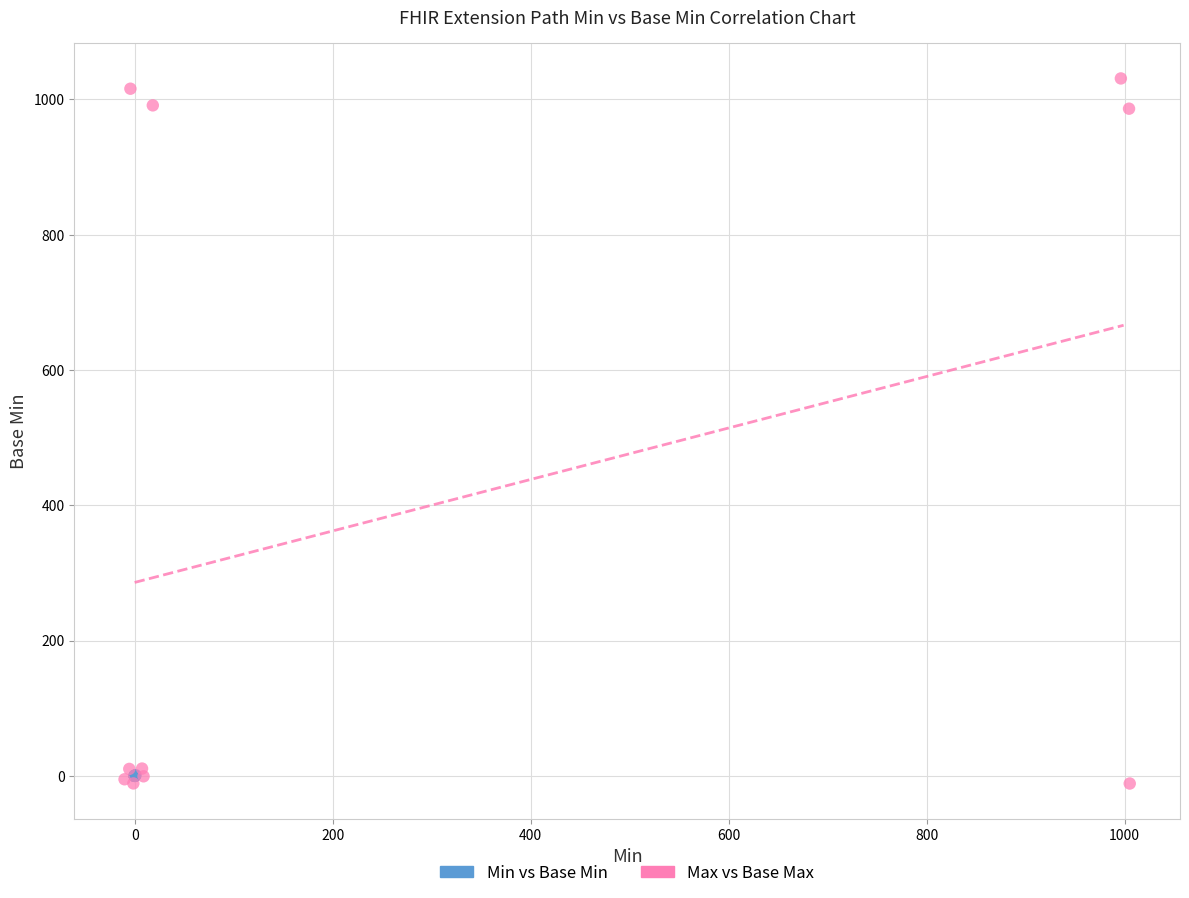

Which series contains the highest Y value?

Max vs Base Max